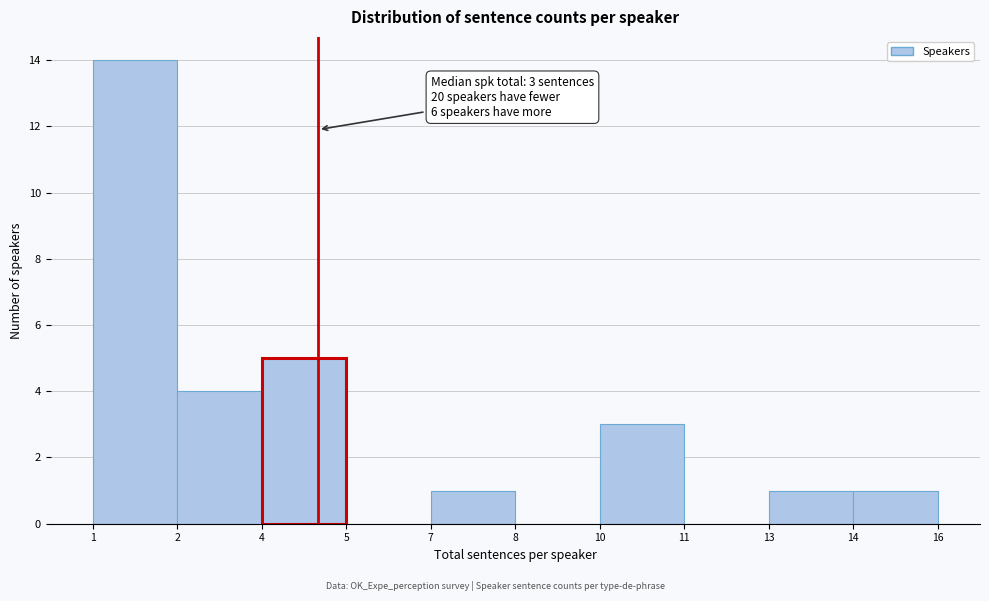

Reading right to left, transcribe all the data shown in this chart.

14=1	13=1	11=0	10=3	8=0	7=1	5=0	4=5	2=4	1=14